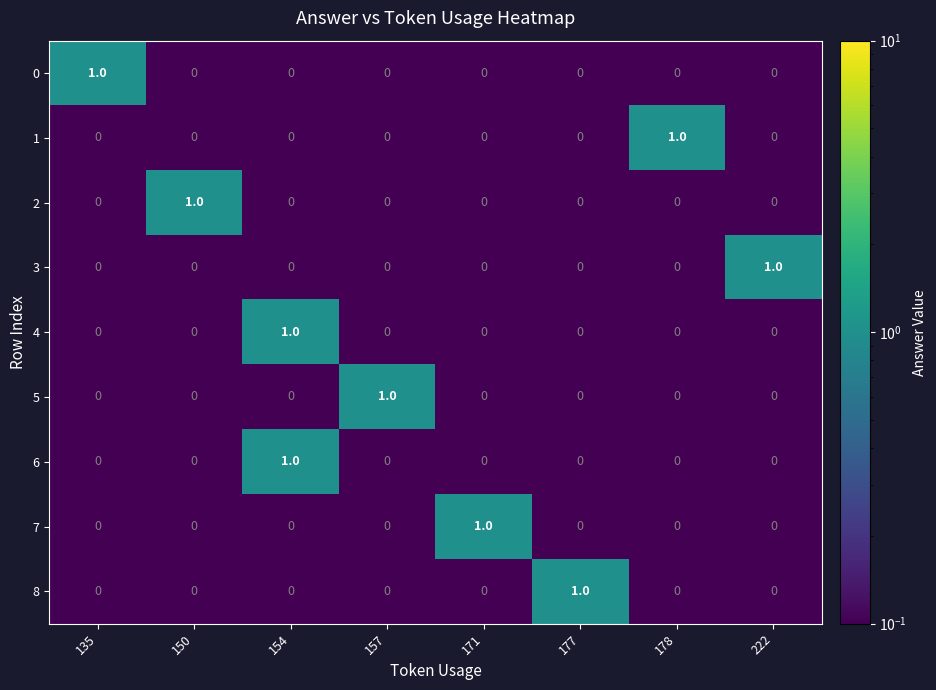

How many 3 values are between 0 and 1?

8